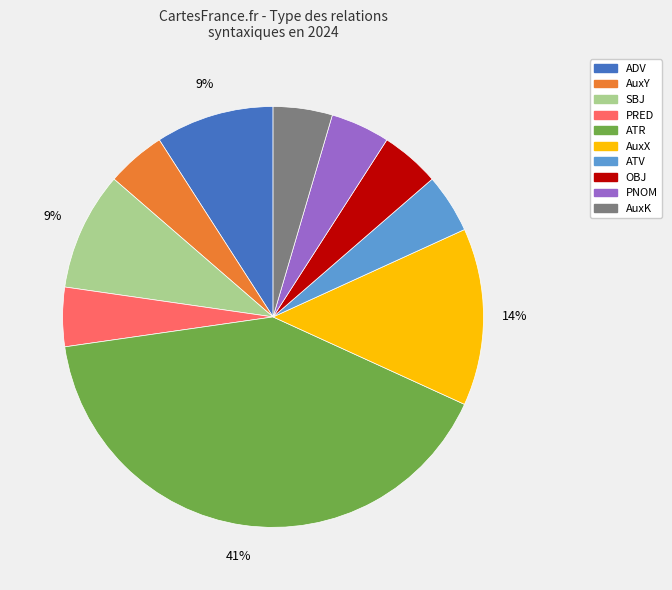

Which category has the biggest portion of the pie?

ATR